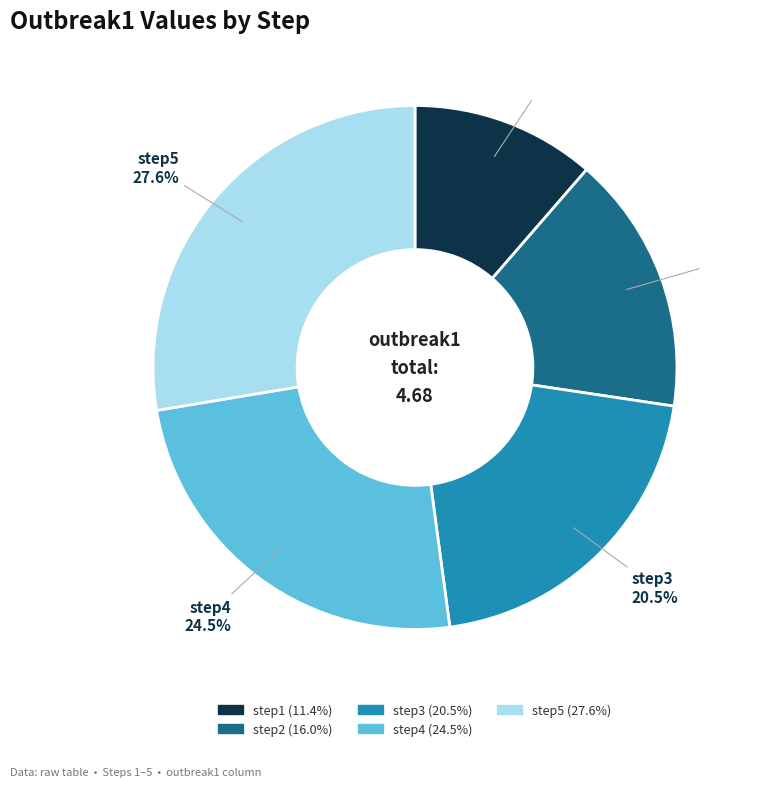

To the nearest percent, what is the average slice percentage?

20%